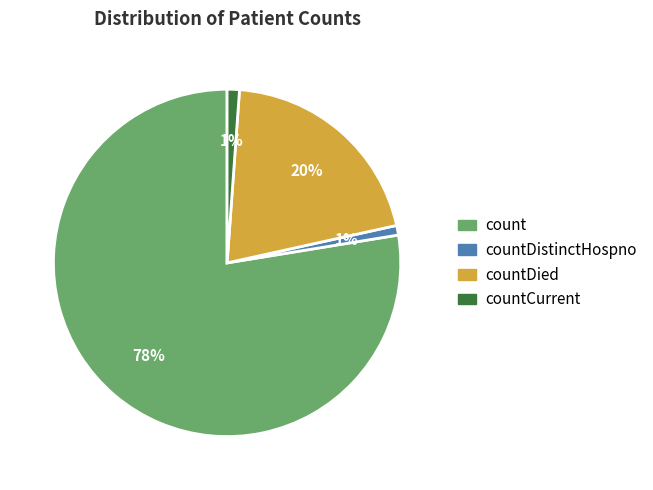

Is there a majority slice in this chart?

Yes